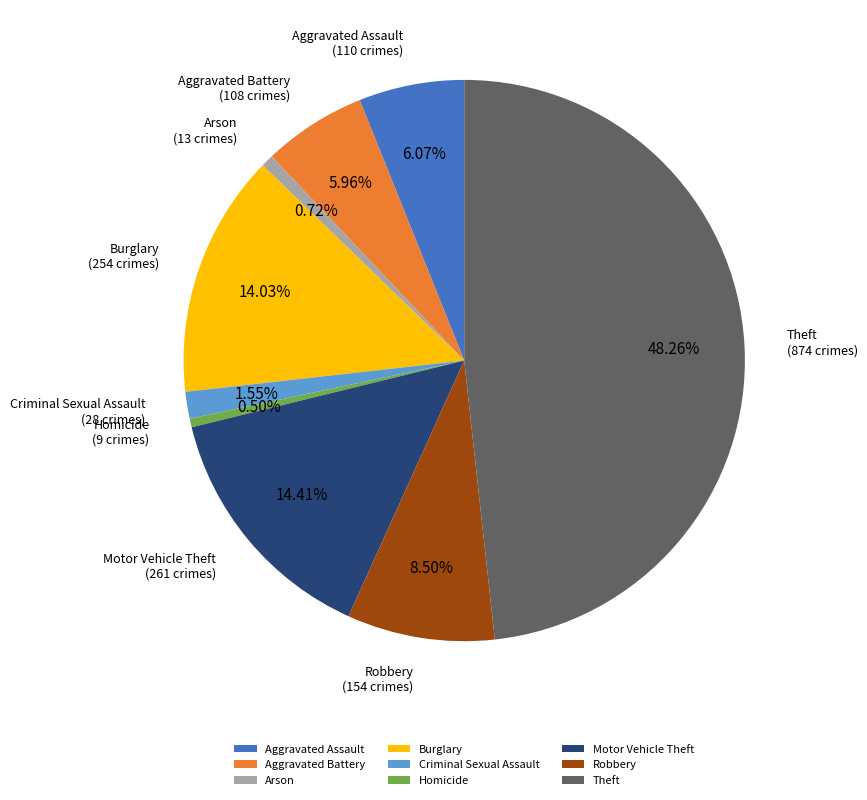

What percentage is the Arson slice, to the nearest percent?

1%